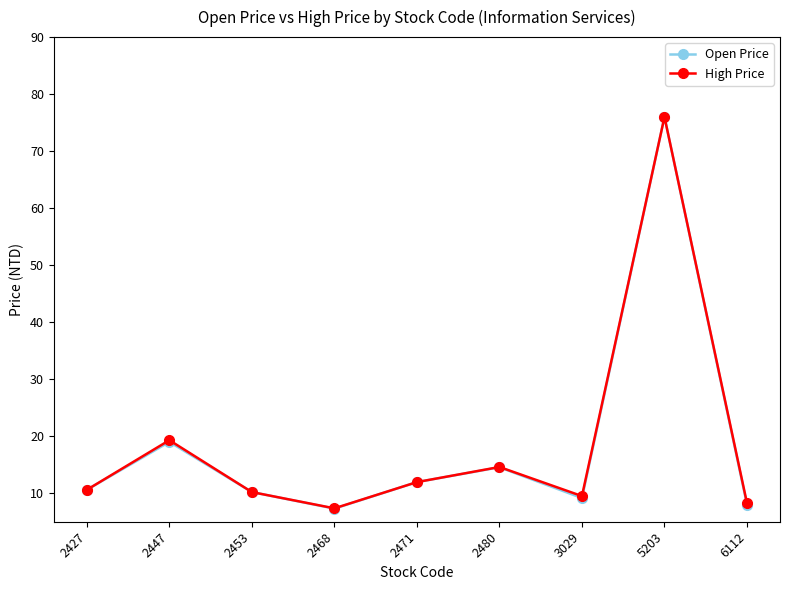

How many lines are shown in the chart?

2